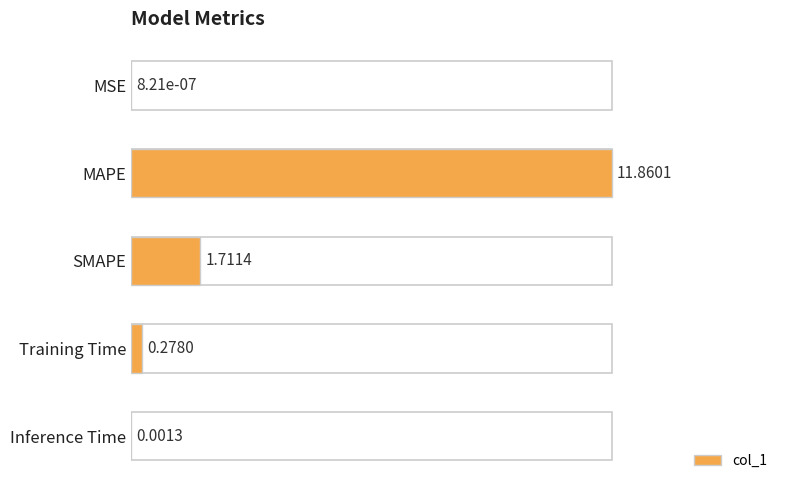

Does the chart contain stacked bars?

No